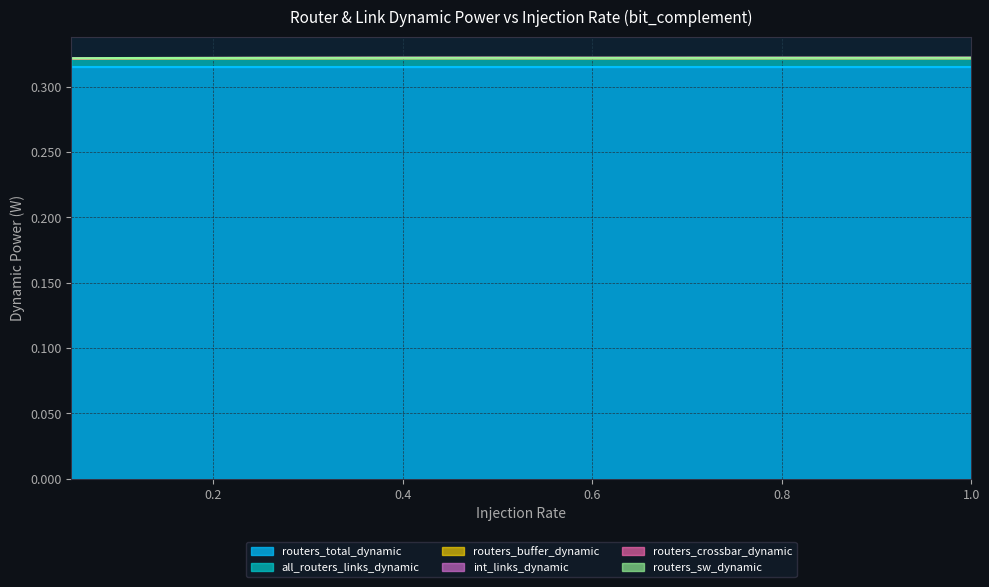

True or false: all_routers_links_dynamic and routers_sw_dynamic intersect in this chart.

False